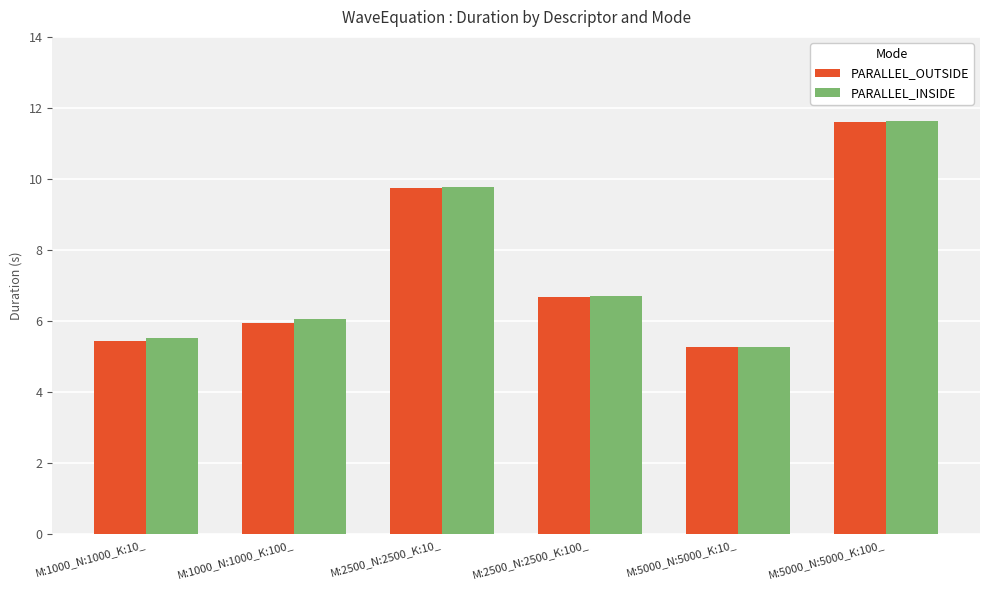

What is the total value across all series at M:5000_N:5000_K:10_?

10.6